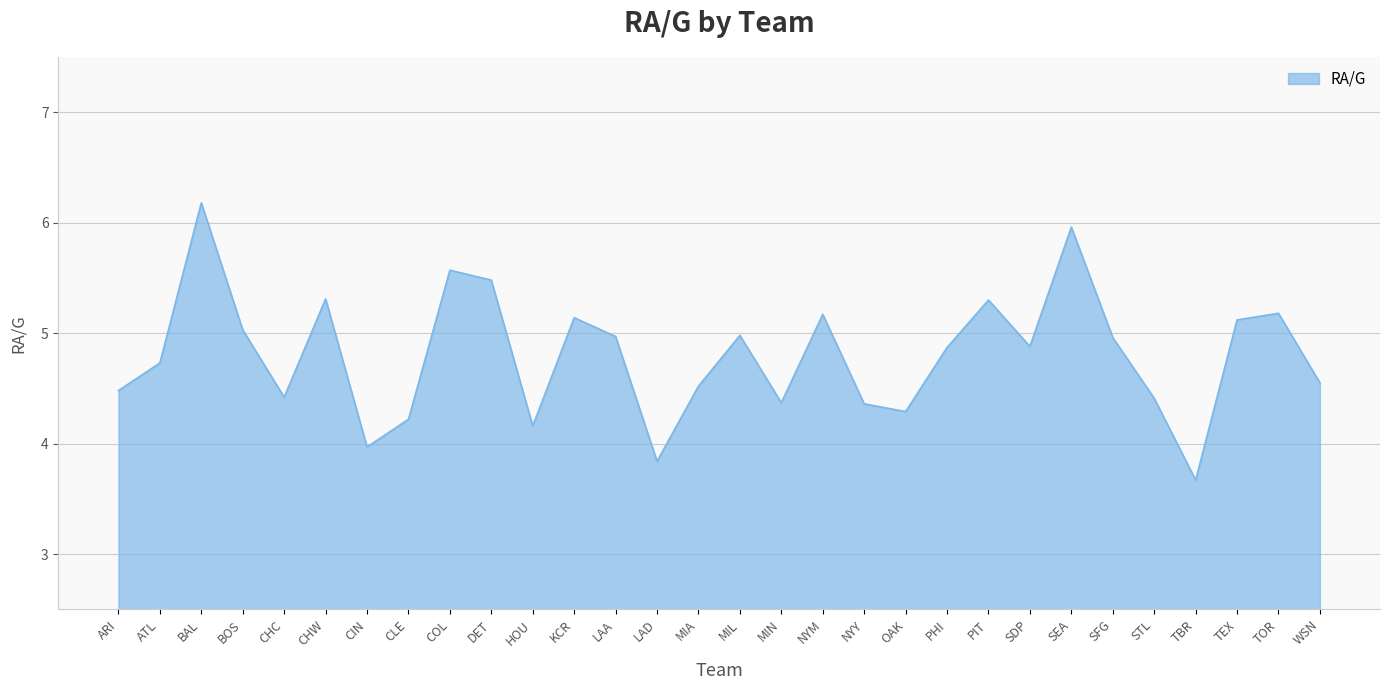

What is the difference between the maximum and minimum values?

2.5